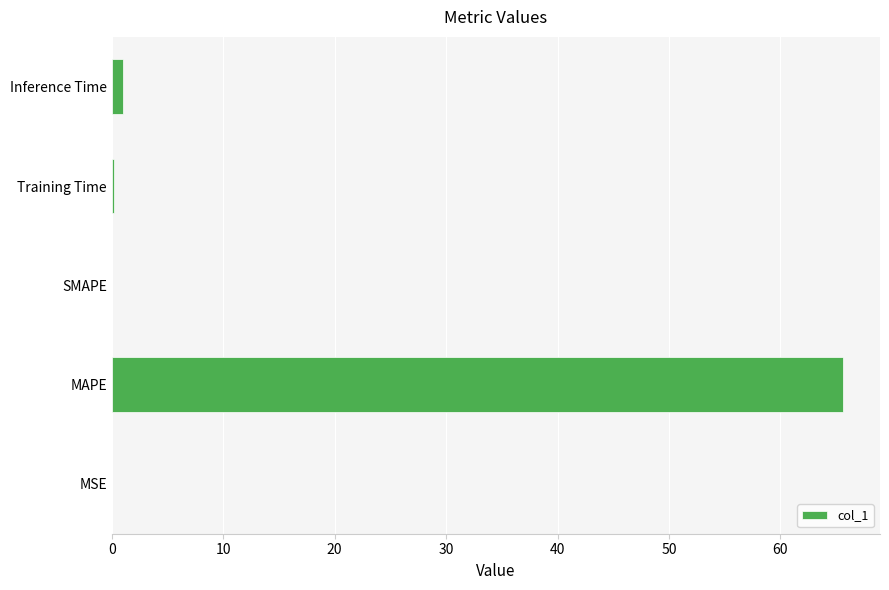

Is it true that the value at MAPE is 65.7?

True